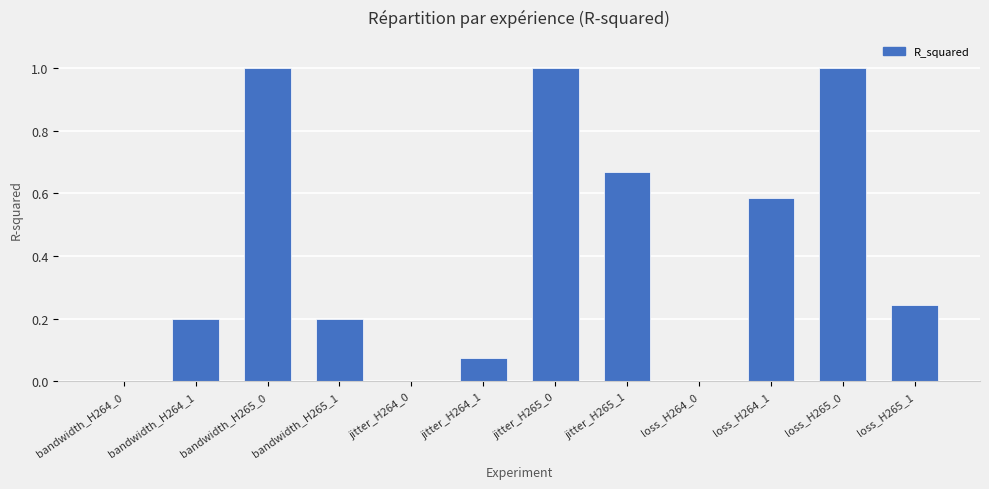

The chart shows a value of 0.3 at bandwidth_H264_1. True or false?

False